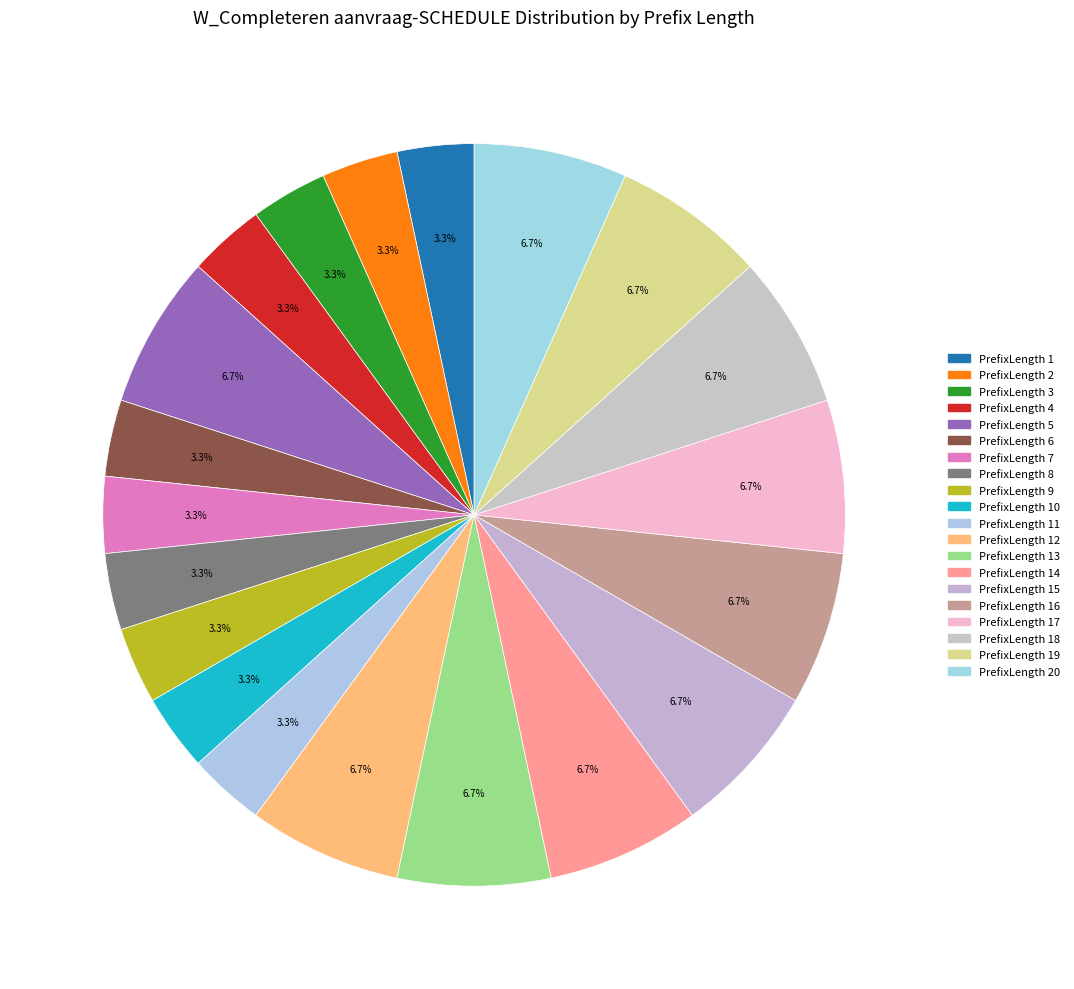

Count the number of slices in the pie.

20